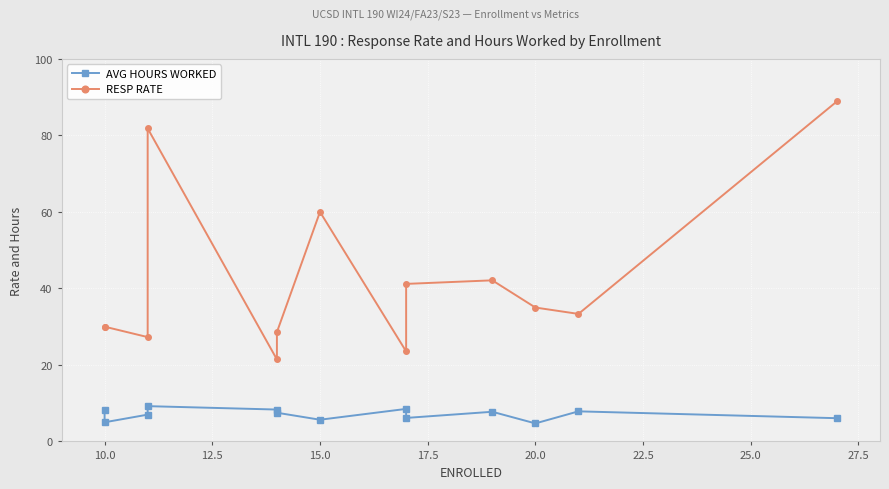

What are all the series names shown in the legend?

AVG HOURS WORKED, RESP RATE